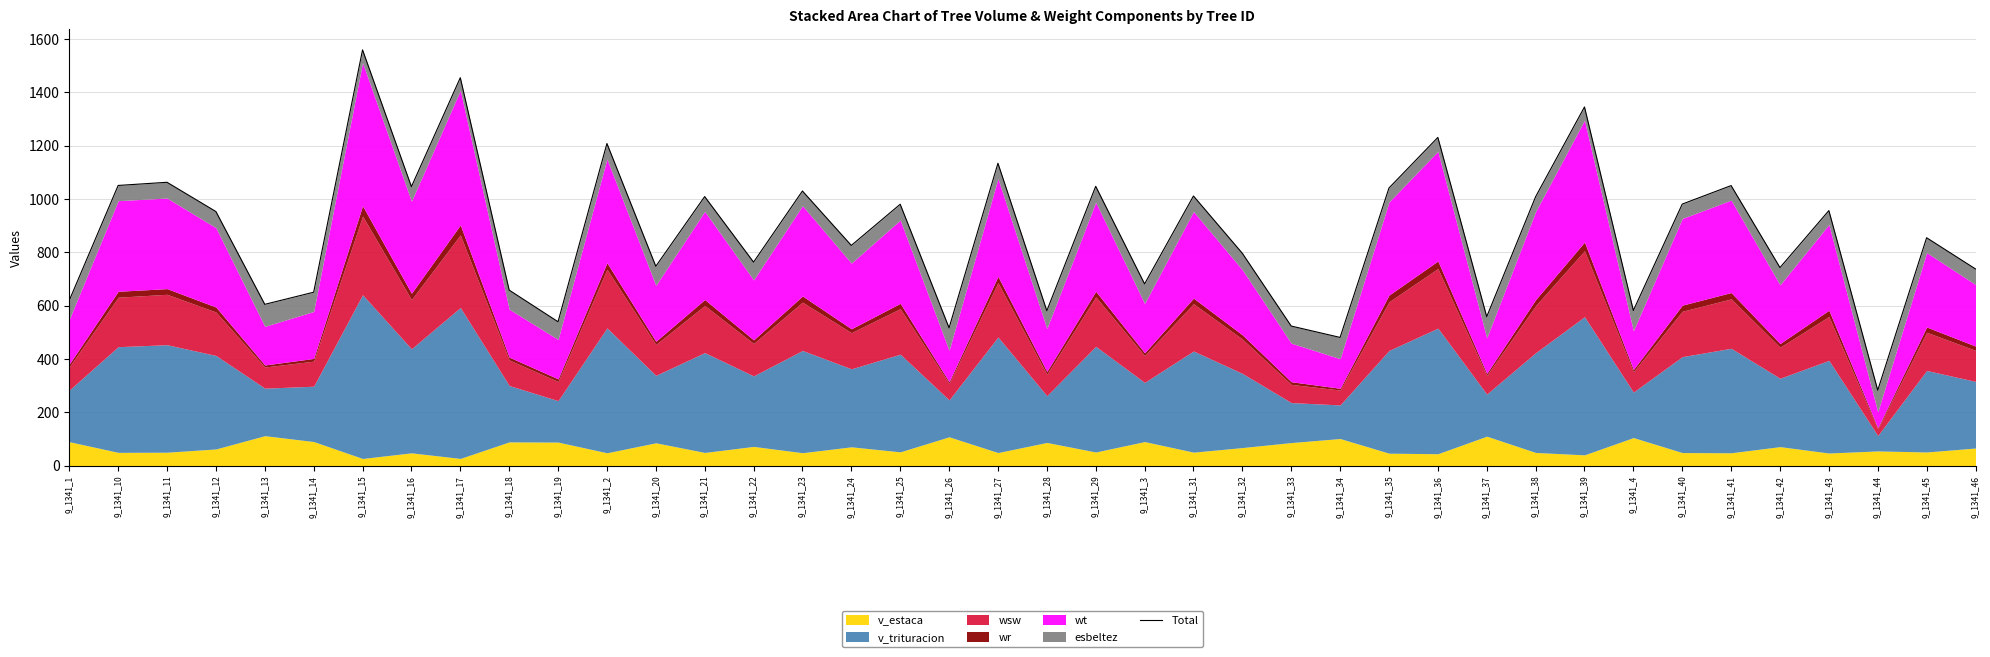

What is the change in value from 9_1341_16 to 9_1341_24?

-220.3